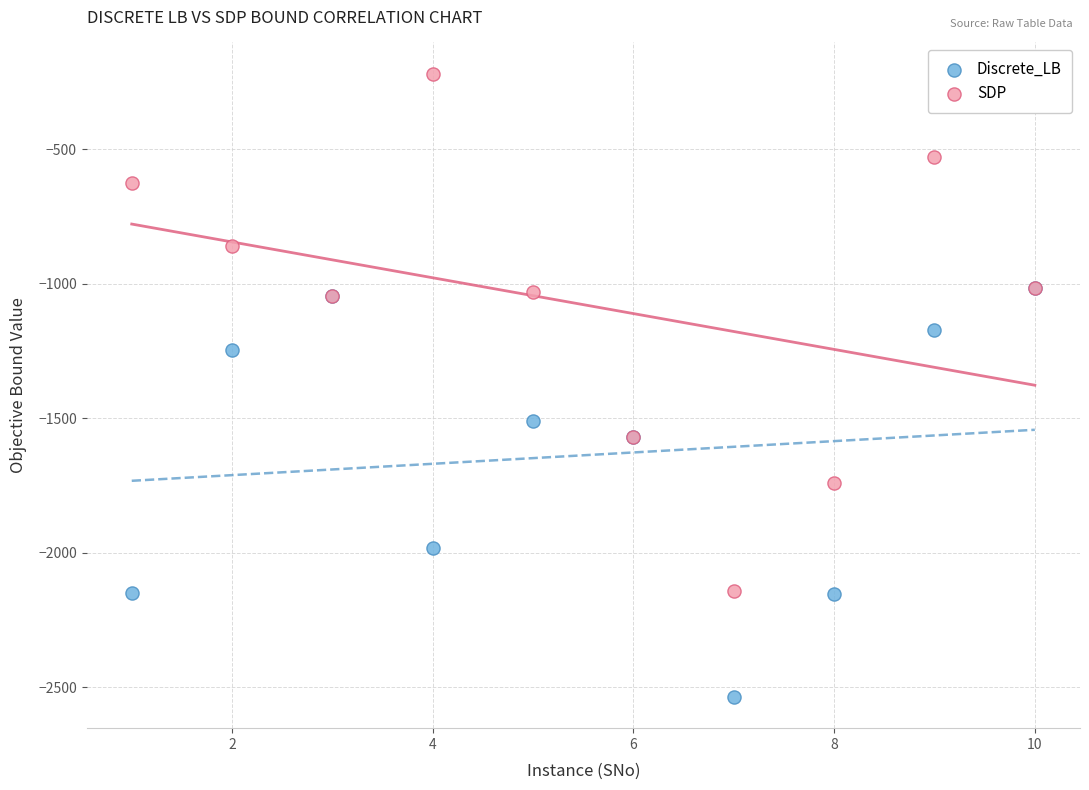

Which series contains the lowest Y value?

Discrete_LB